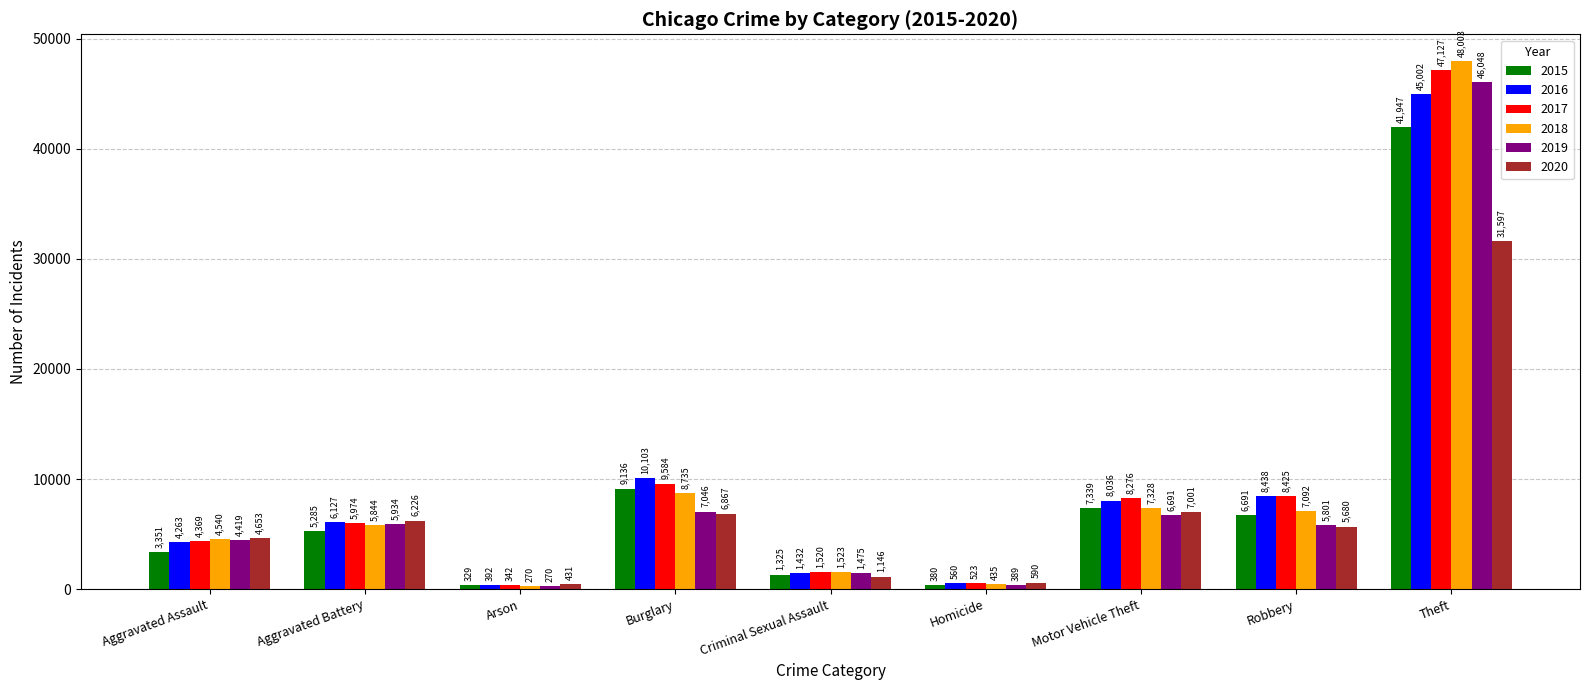

Which series has the widest spread of values?

2018